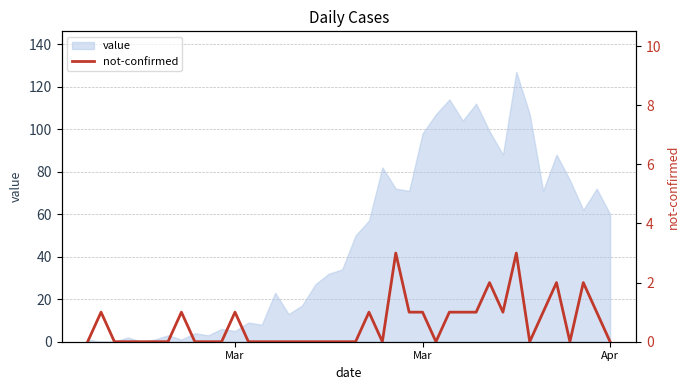

At which category does the chart reach its minimum across all series?

Mar